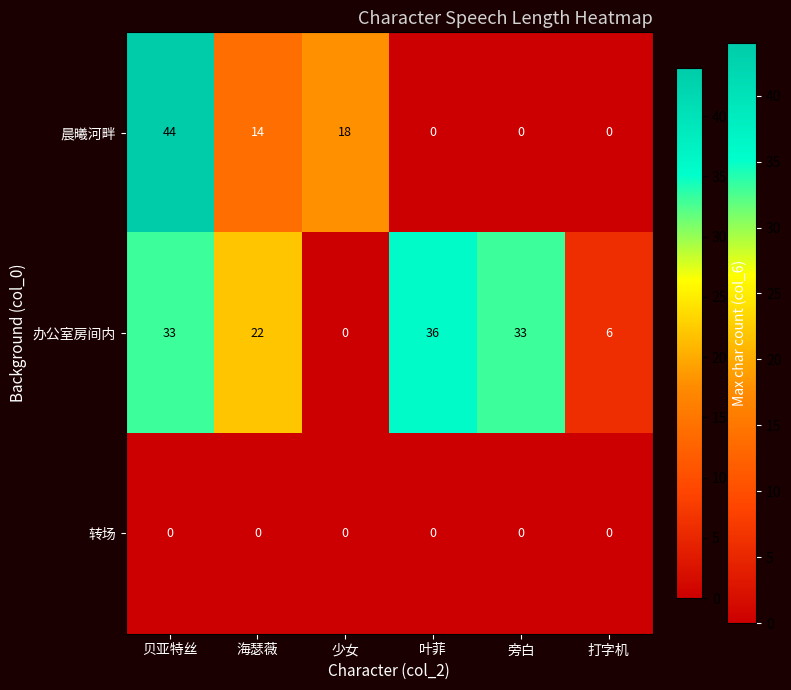

What is the highest value of the 晨曦河畔 series?

44